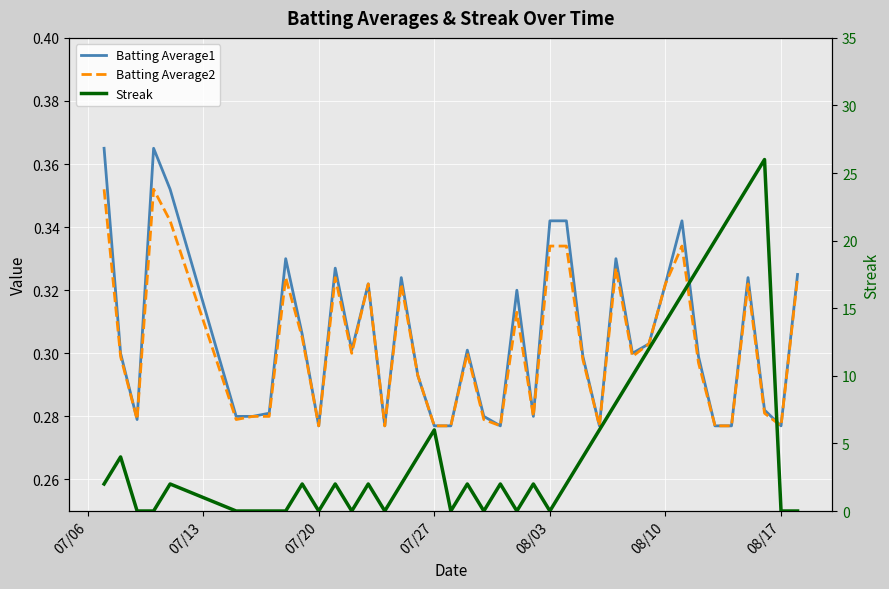

How many interior local valleys does the Streak series have?

7